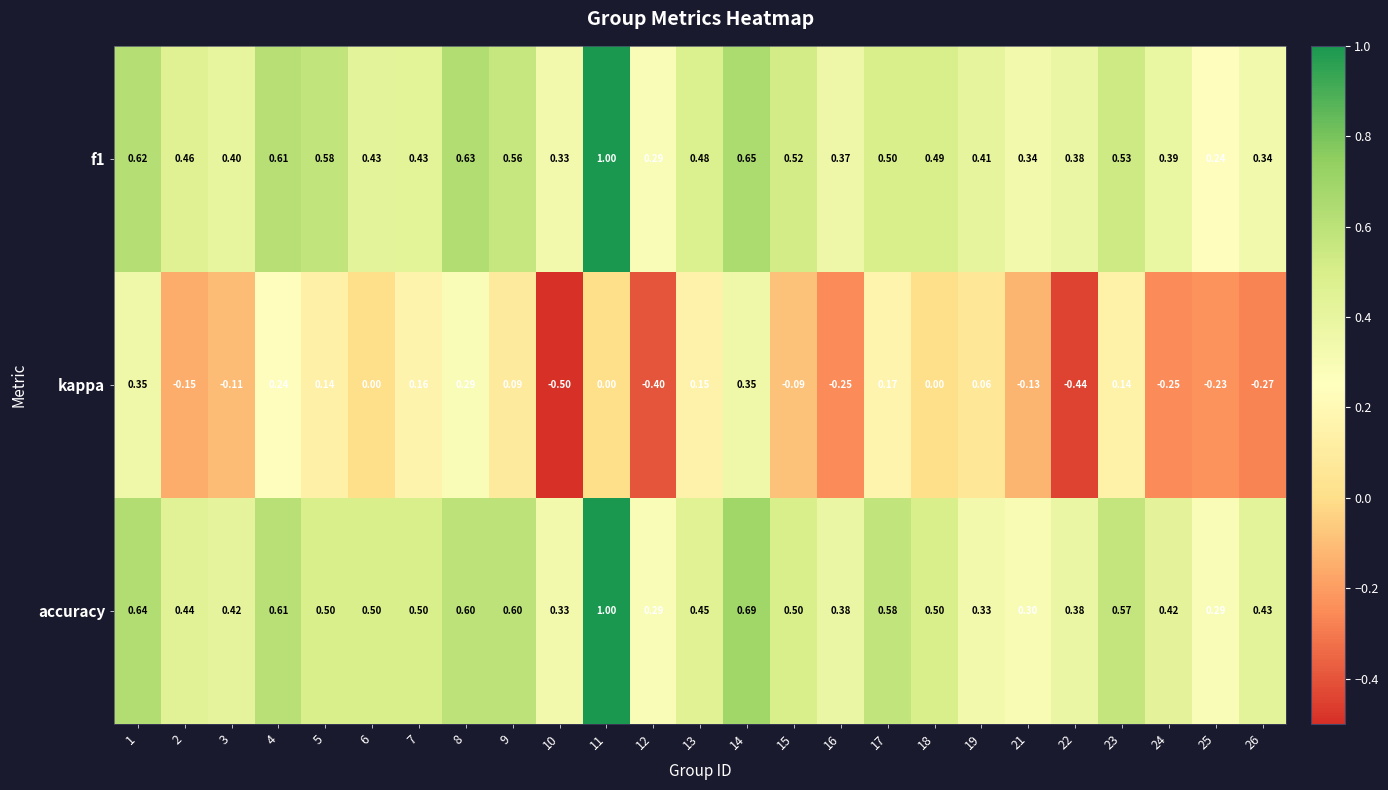

Which series has the widest spread of values?

kappa